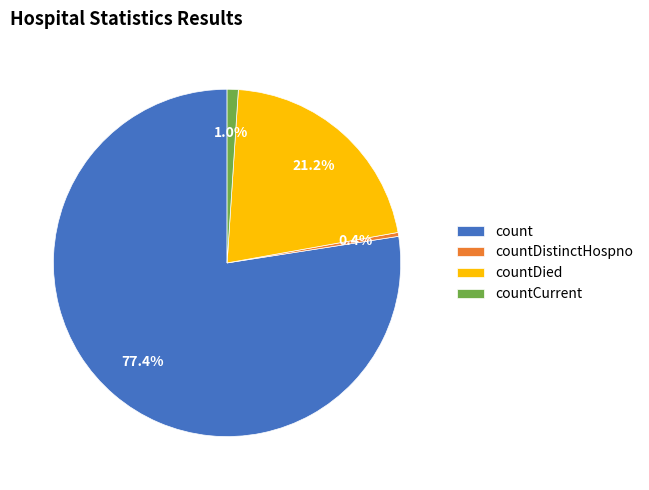

Does any single category account for the majority?

Yes